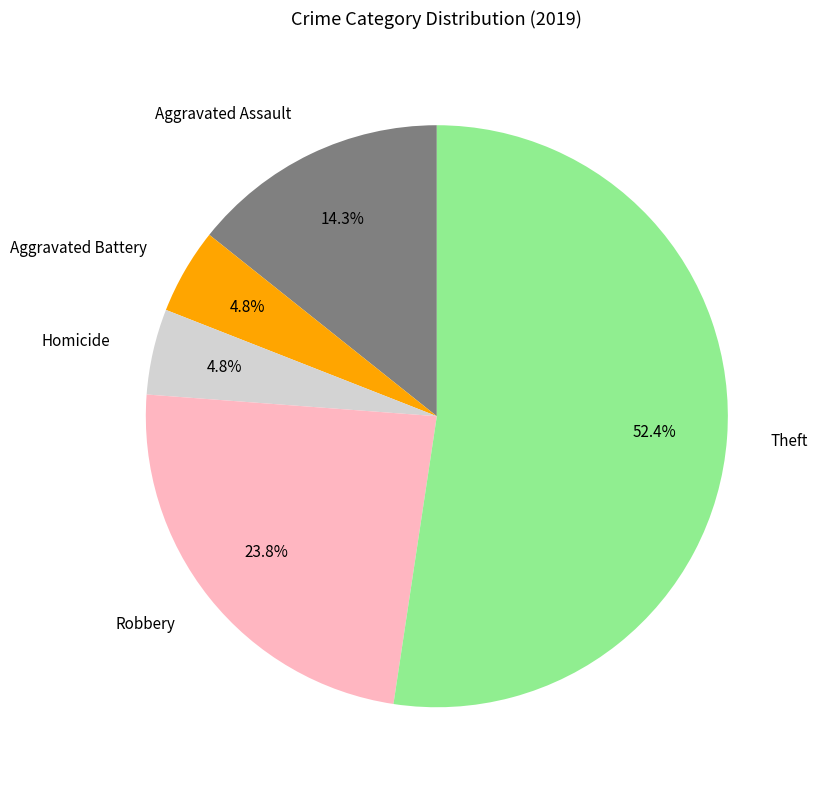

Does Theft represent more than half of the total?

Yes